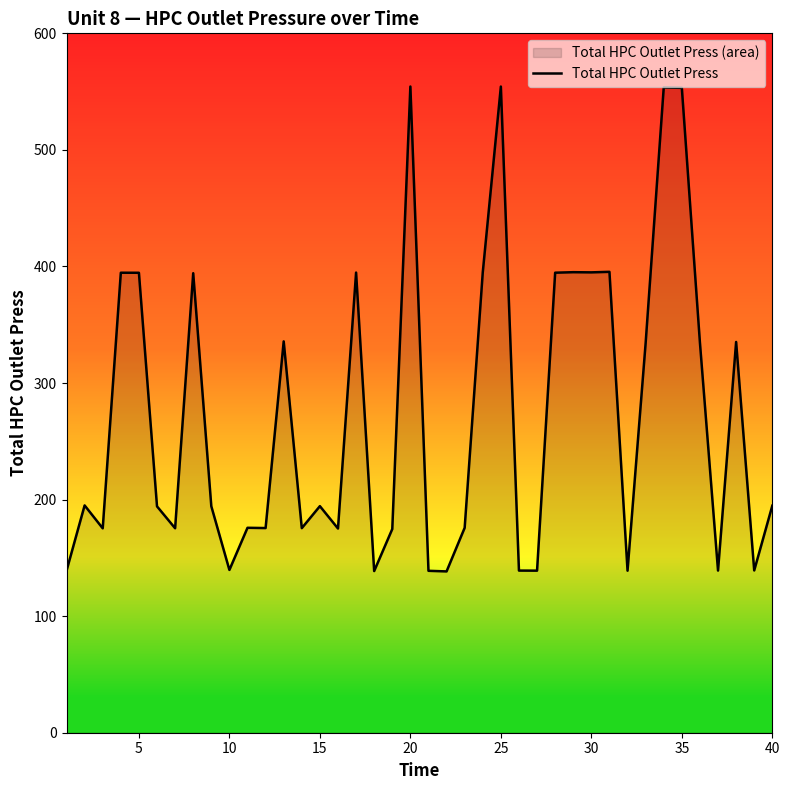

The chart shows a value of 175.6 at 35. True or false?

False